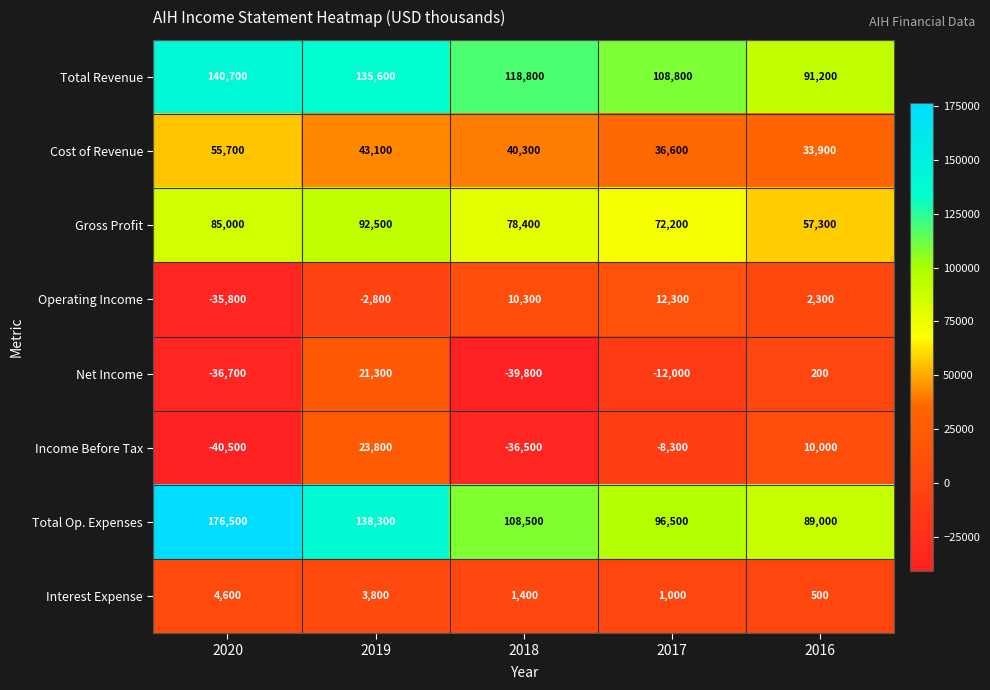

Between 2018 and 2017, which series saw the biggest shift?

Income Before Tax